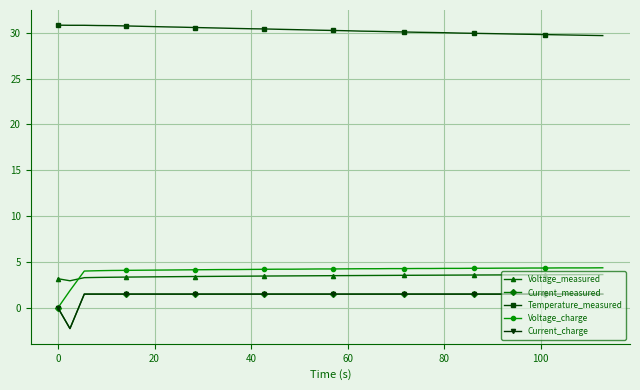

At how many categories does at least one series exceed 26?

40